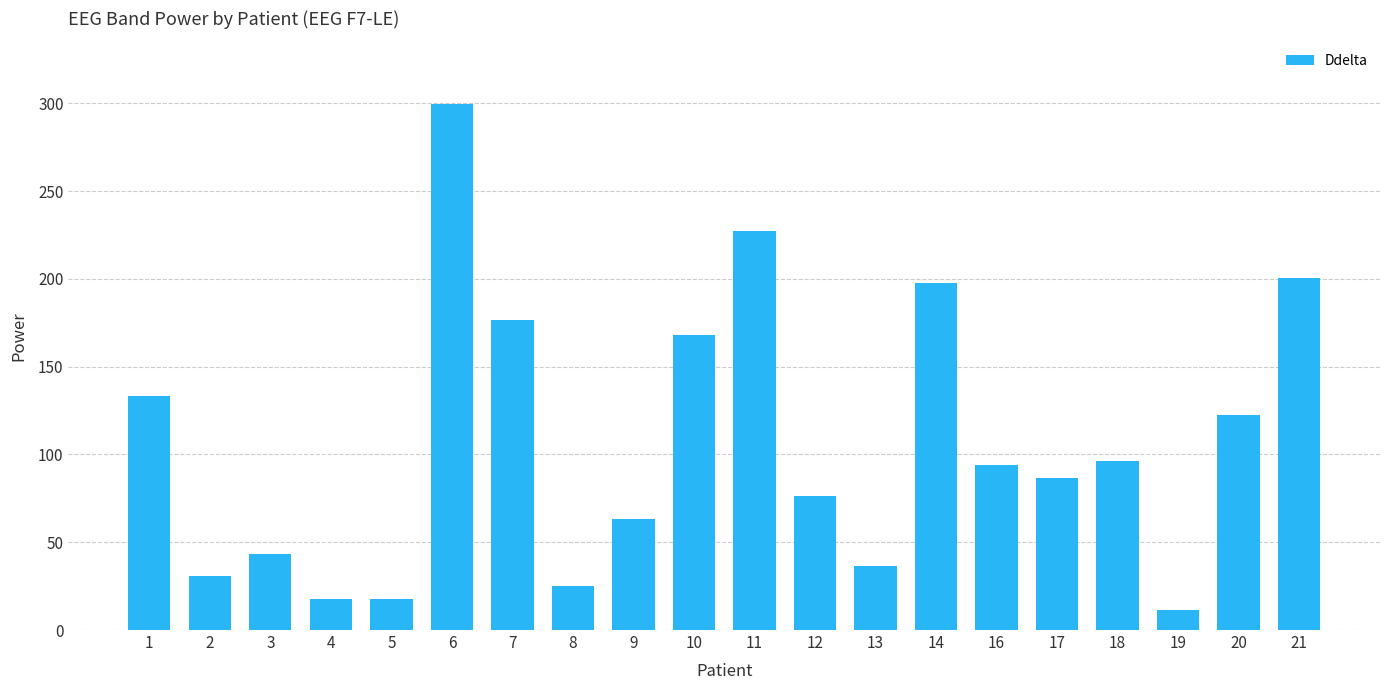

How many data points are above 94?

10